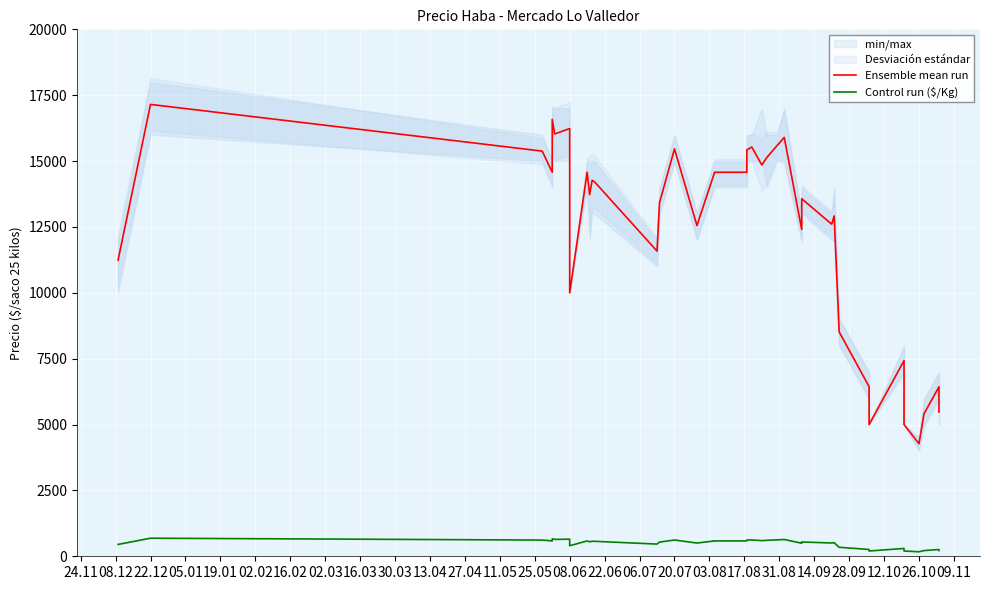

Which series has the largest total across all categories?

Ensemble mean run